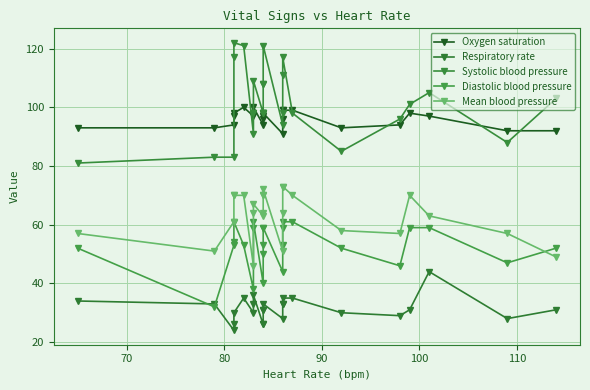

What is the spread (max minus min) of values at 110?

86